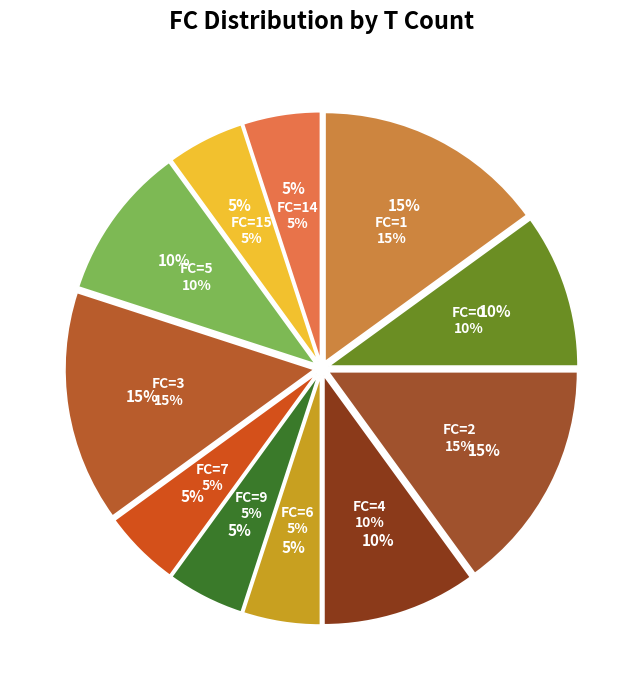

Count the number of slices in the pie.

11